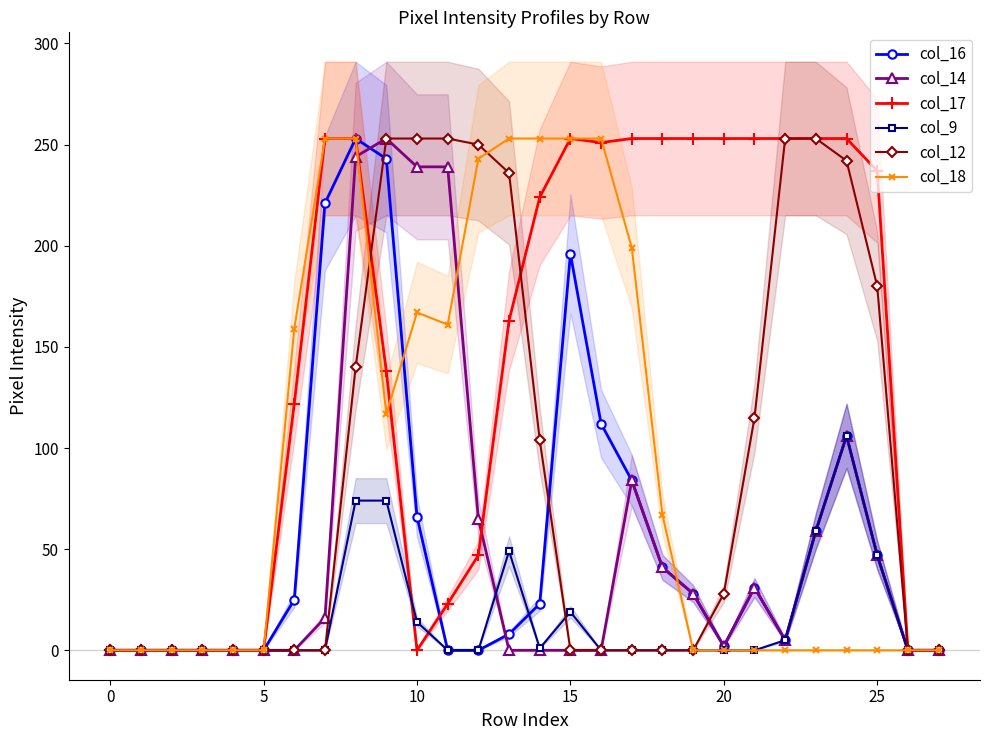

At which label is col_16 closest to 126?

16